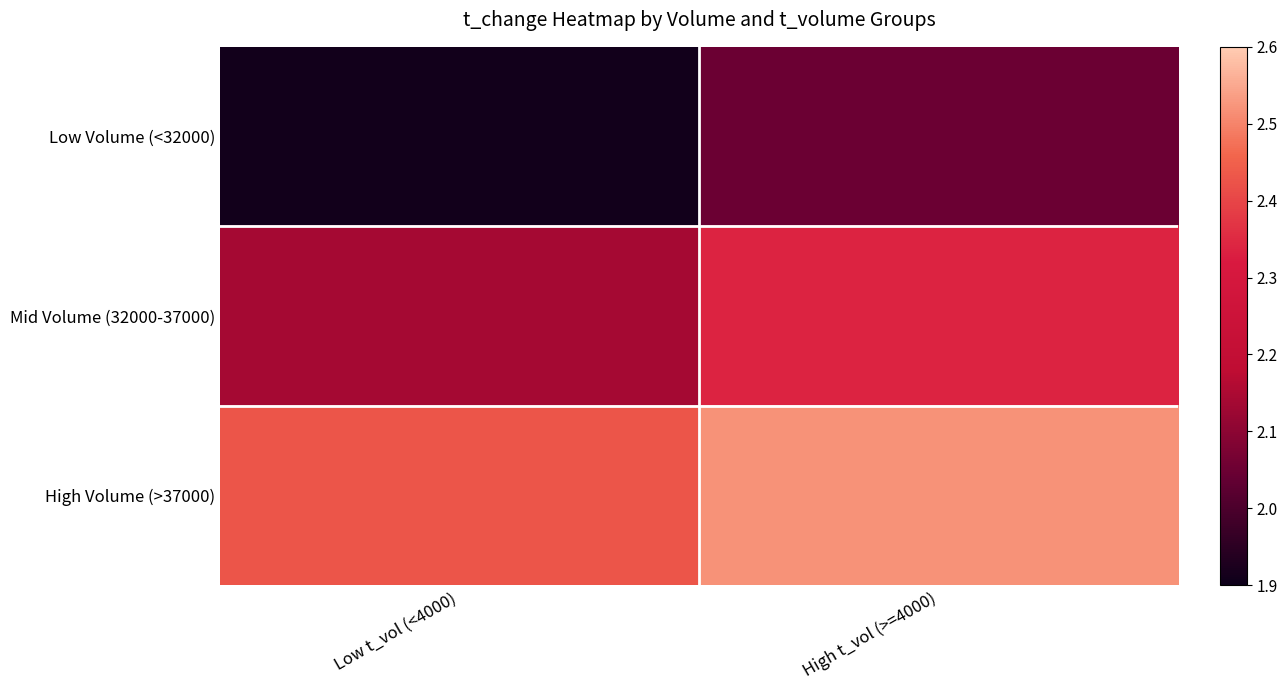

Which has a higher value, High t_vol (>=4000) or Low t_vol (<4000)?

High t_vol (>=4000)